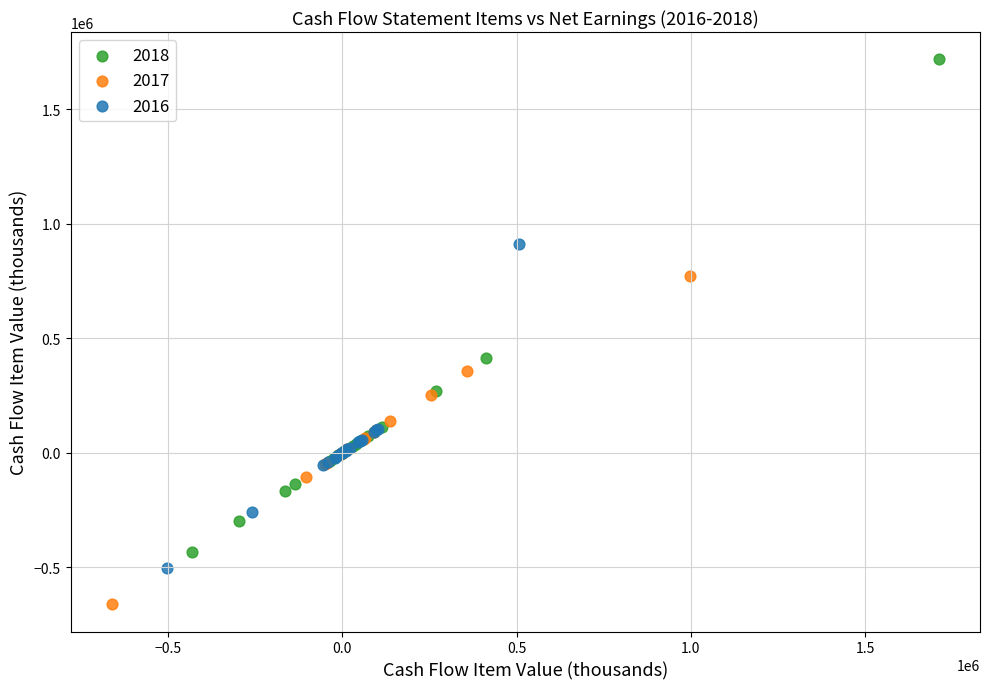

Which series reaches the maximum Y coordinate?

2018